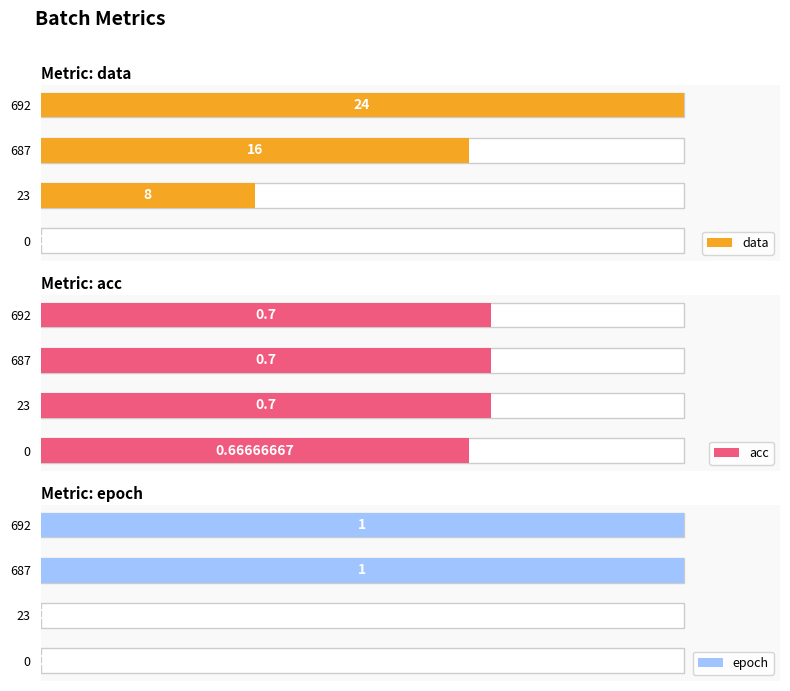

At how many categories does at least one series exceed 19?

1